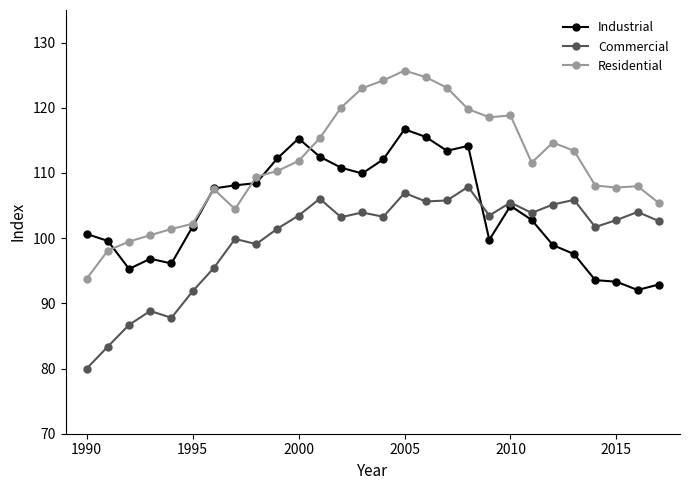

How many lines are shown in the chart?

3